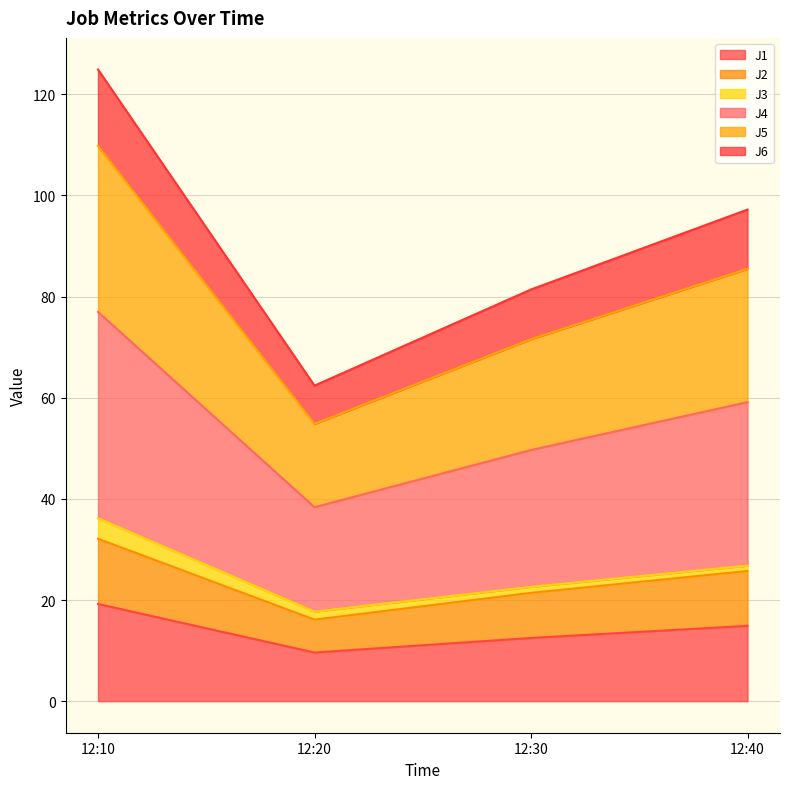

At which label does J1 reach its minimum?

12:20